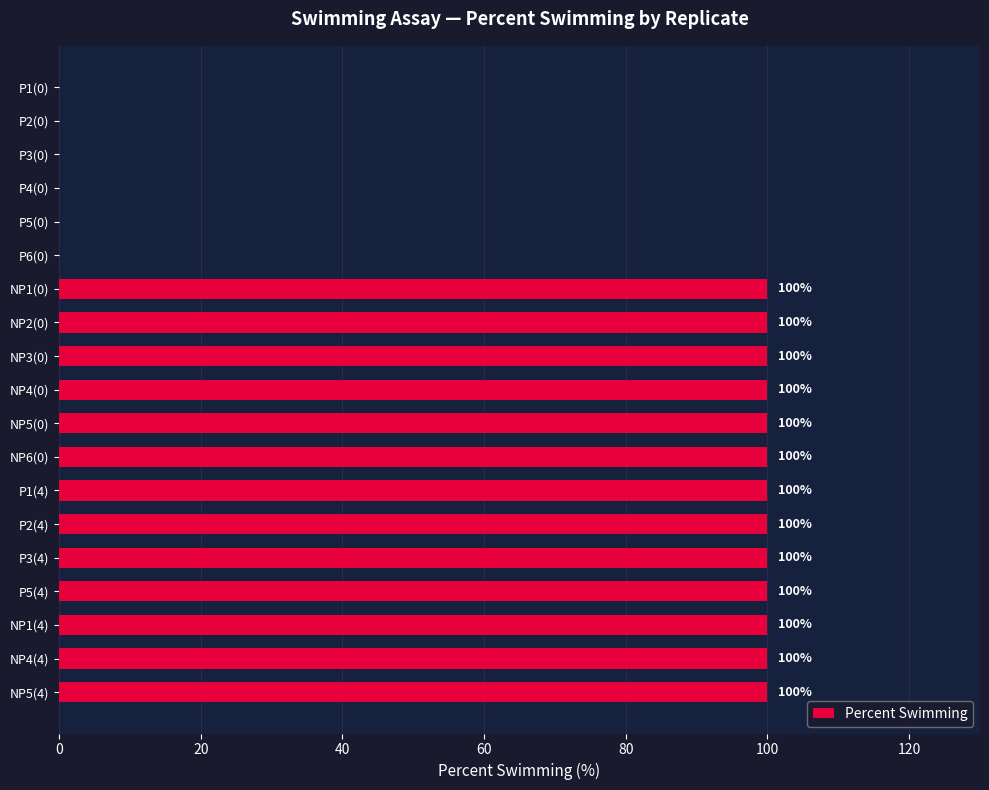

What is the average value?

68